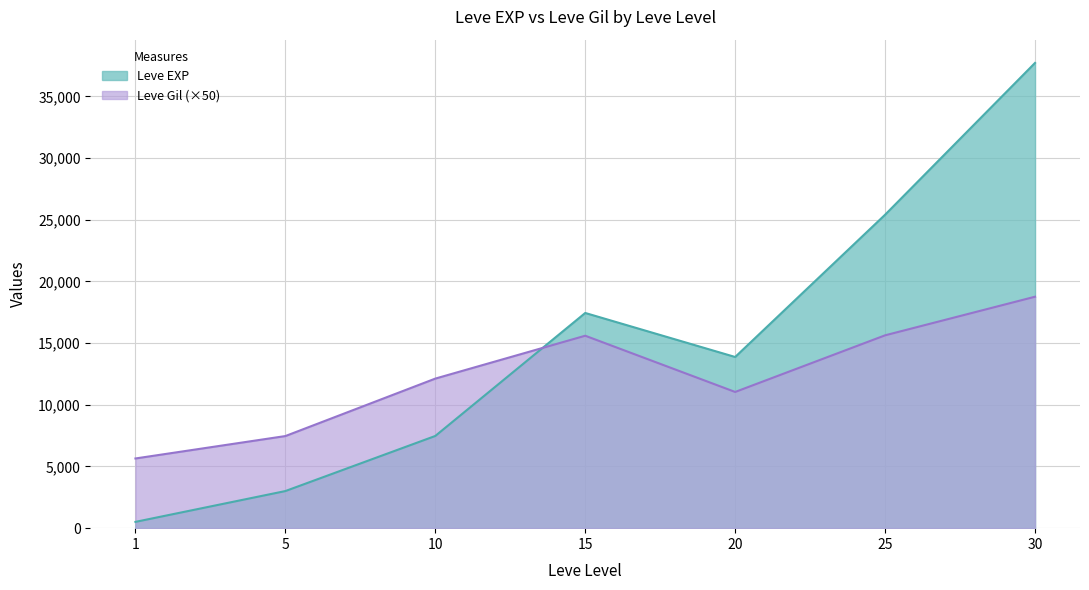

Rank the series by their average value, from highest to lowest.

Leve EXP, Leve Gil (×50)